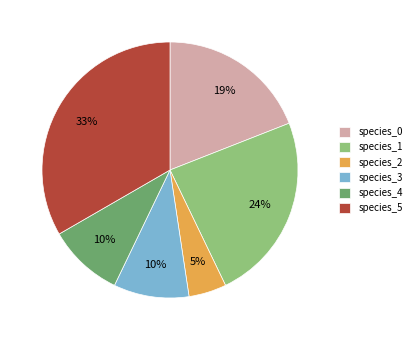

Combined, do species_0 and species_5 account for over 50%?

Yes